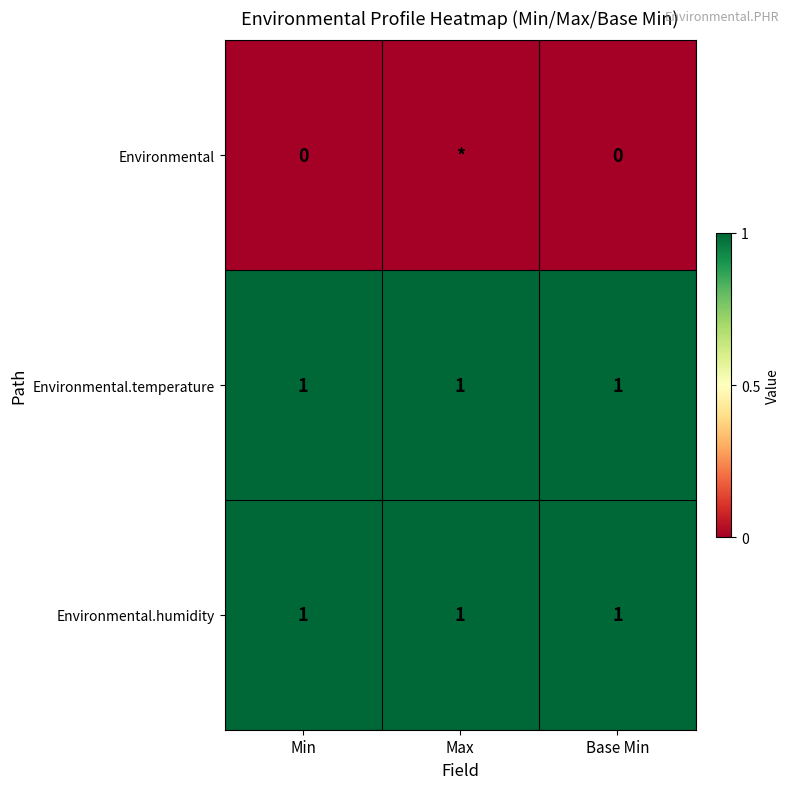

Which label corresponds to the largest value in the chart?

Min